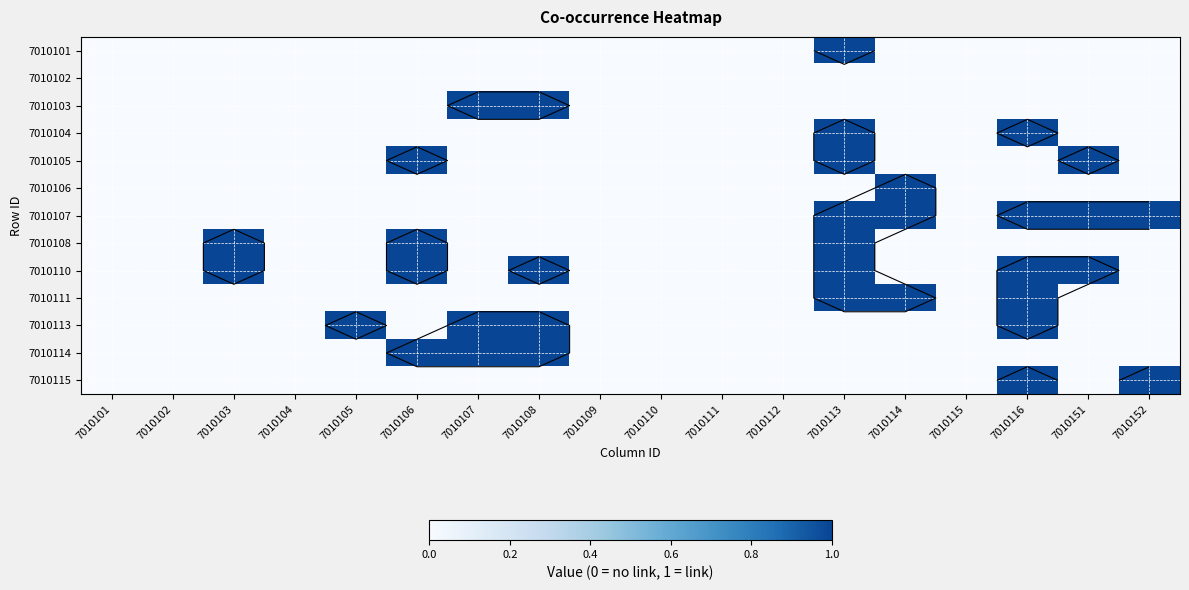

What is the total value across all series at 7010108?

4